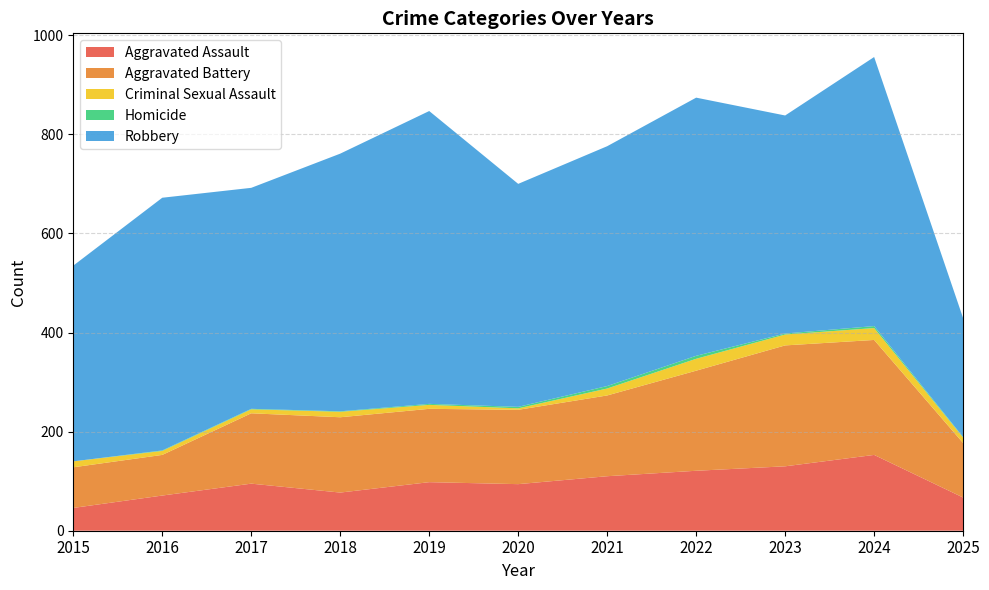

Reading left to right, extract all data points from this chart.

Aggravated Assault: 46	71	95	77	98	94	110	121	130	153	67
Aggravated Battery: 82	82	142	152	148	150	163	202	244	232	110
Criminal Sexual Assault: 12	8	8	11	8	3	14	24	22	24	11
Homicide: 0	1	1	1	2	3	5	6	2	4	1
Robbery: 395	510	446	520	591	450	484	521	440	543	240